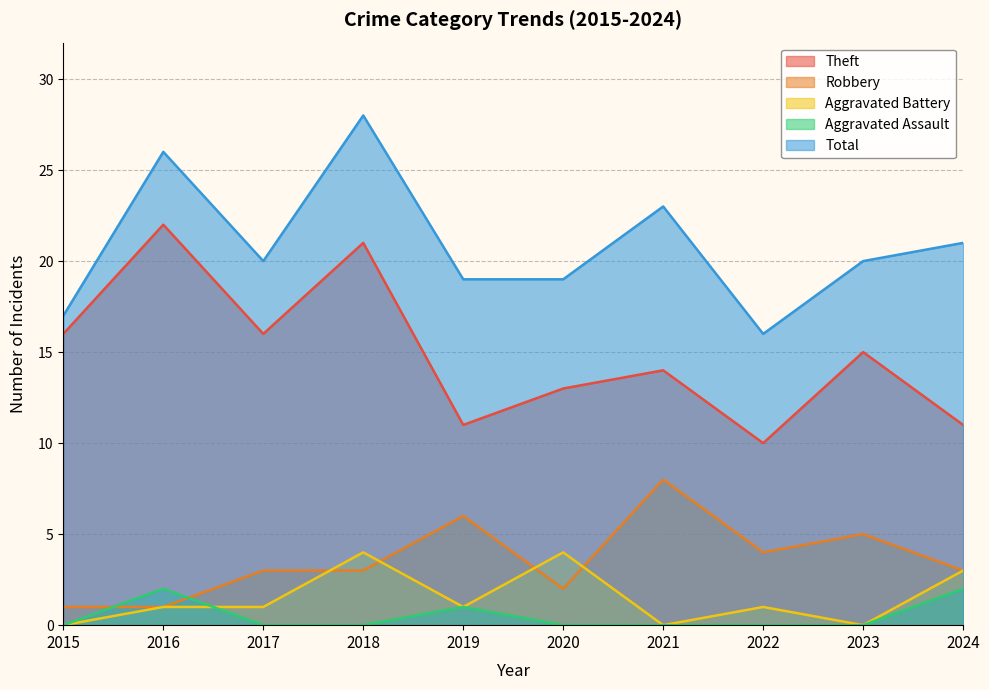

Which series changed the most between 2018 and 2024?

Theft